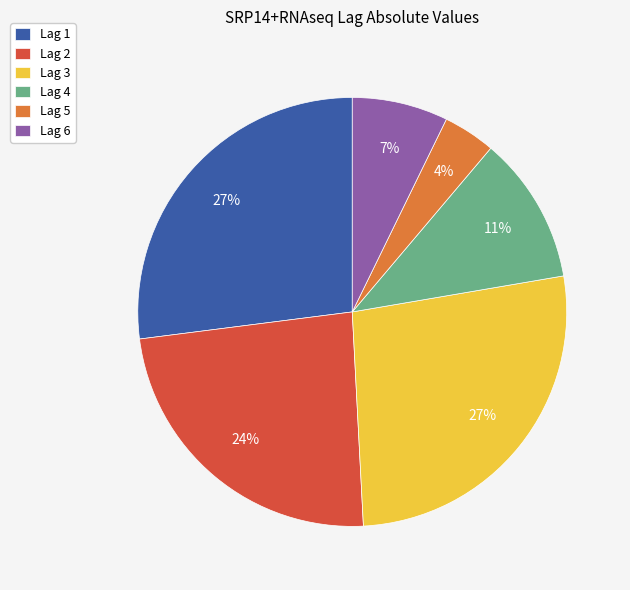

Between Lag 1 and Lag 5, which is larger?

Lag 1